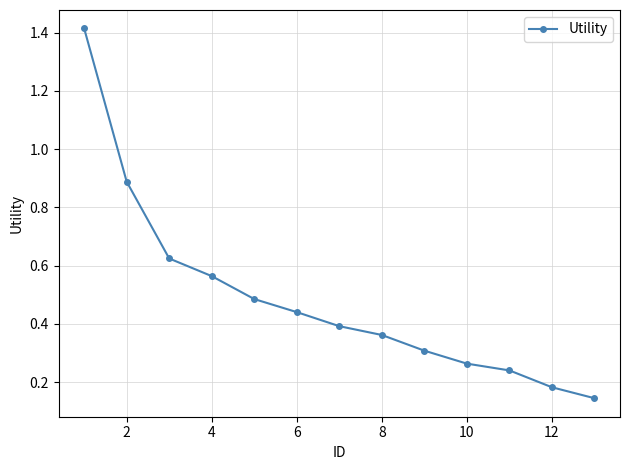

True or false: there are more than 1 points higher than both neighbors.

False